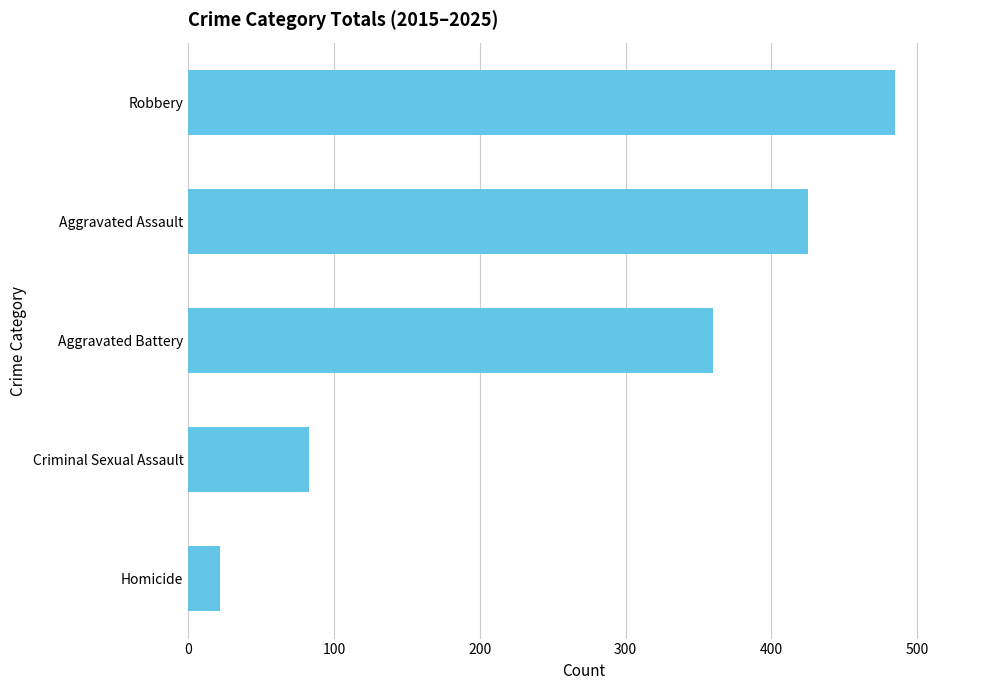

What is the label of the 2nd bar from the bottom?

Criminal Sexual Assault